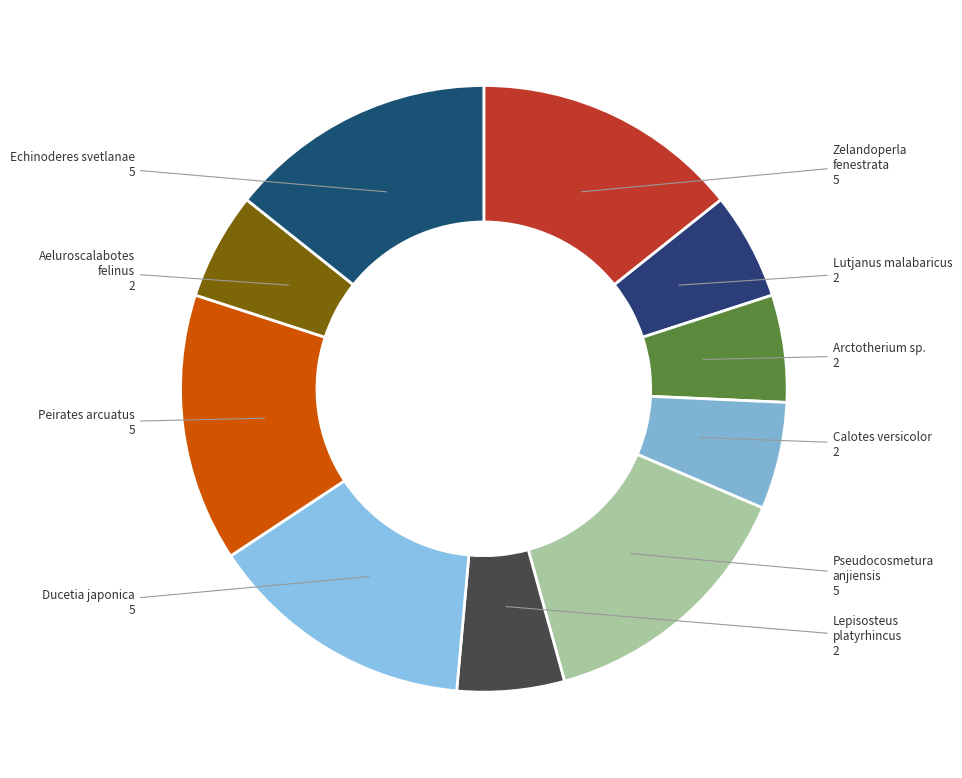

Is Echinoderes svetlanae the majority of the pie?

No